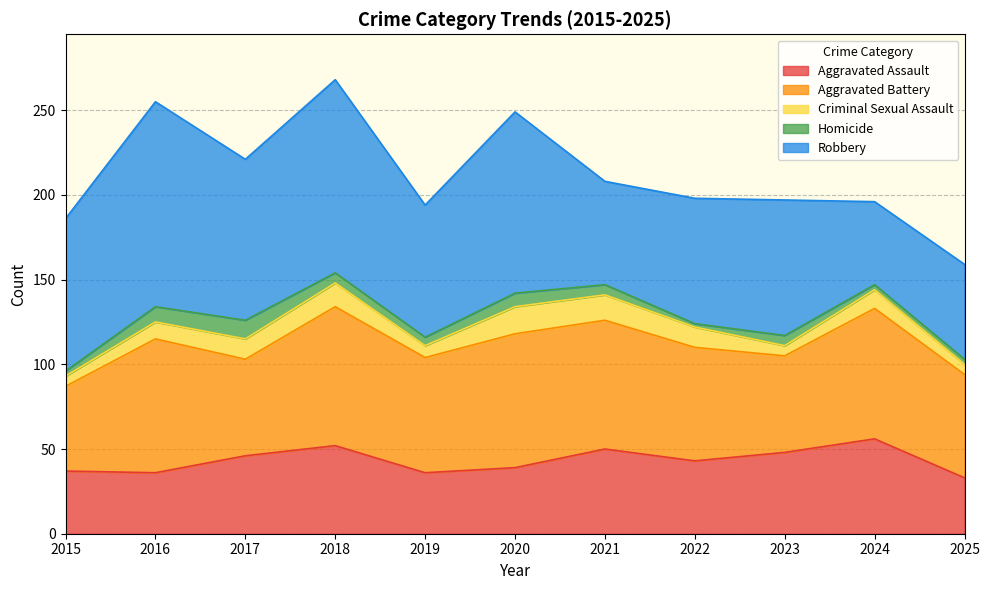

What is the difference between the Aggravated Assault values at 2017 and 2025?

13